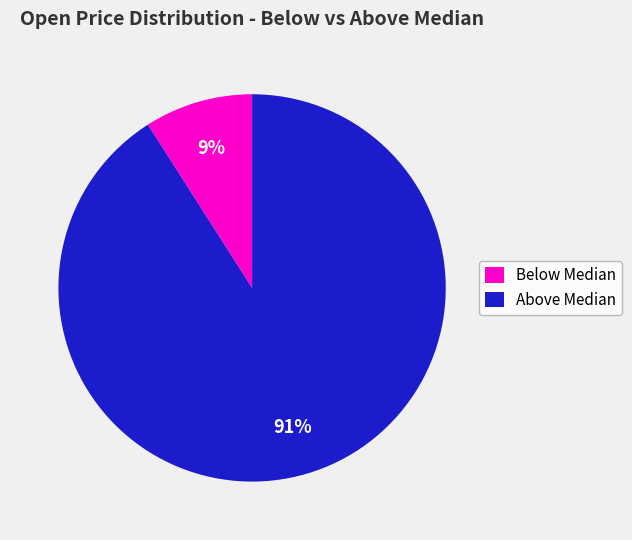

Does any single category account for the majority?

Yes